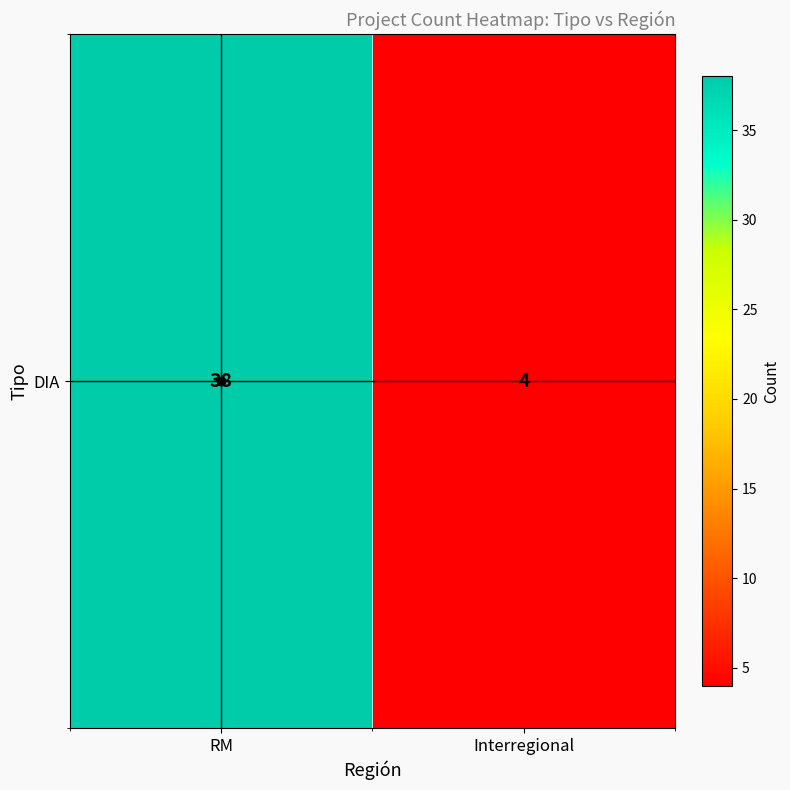

The value at RM is 65. True or false?

False